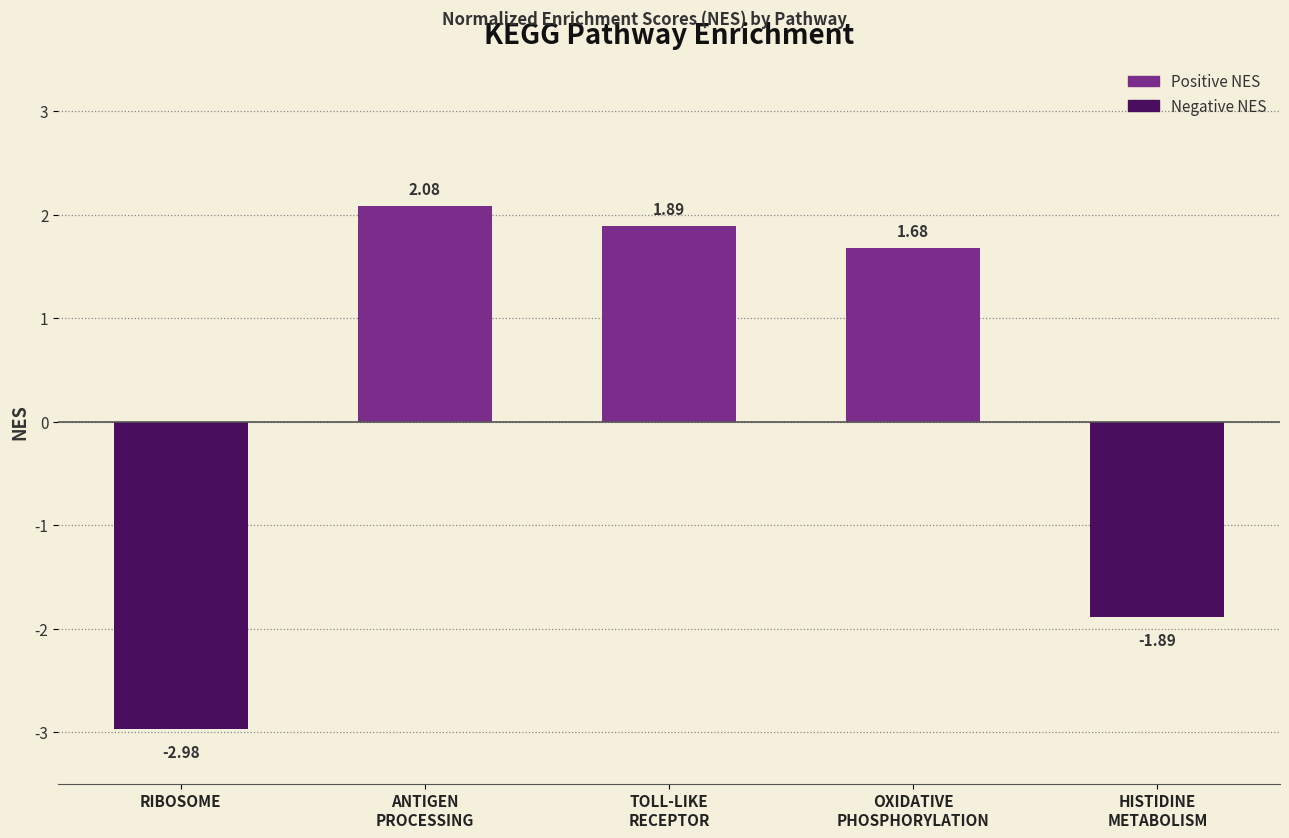

What is the sum of all values?

0.8